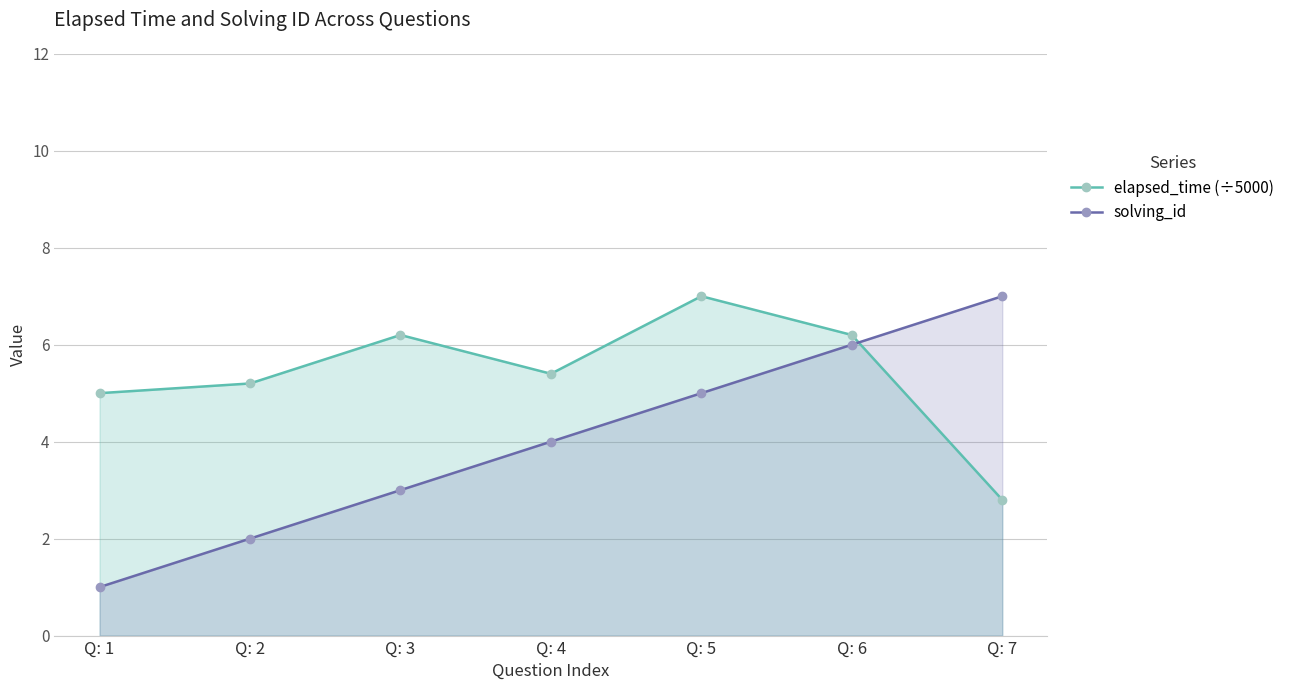

Rank the series by their maximum value, from highest to lowest.

elapsed_time (÷5000), solving_id